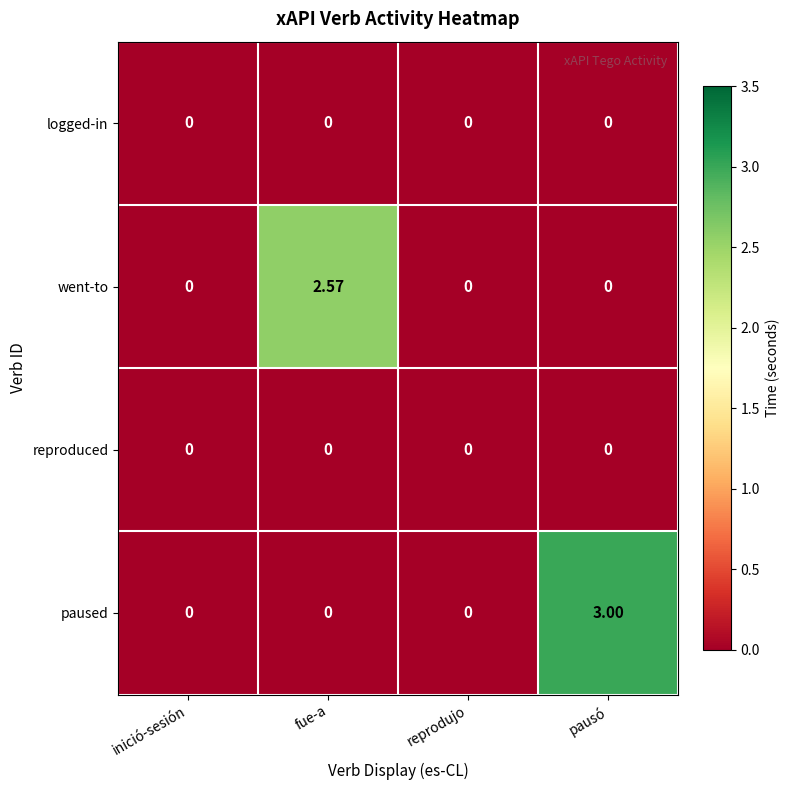

At which category is the sum across all series the highest?

pausó